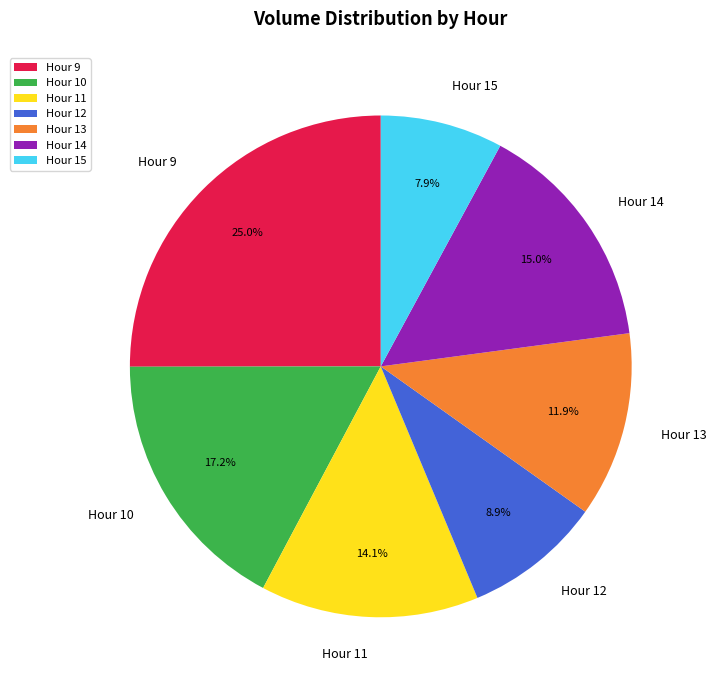

Rank the categories by value from lowest to highest.

Hour 15, Hour 12, Hour 13, Hour 11, Hour 14, Hour 10, Hour 9